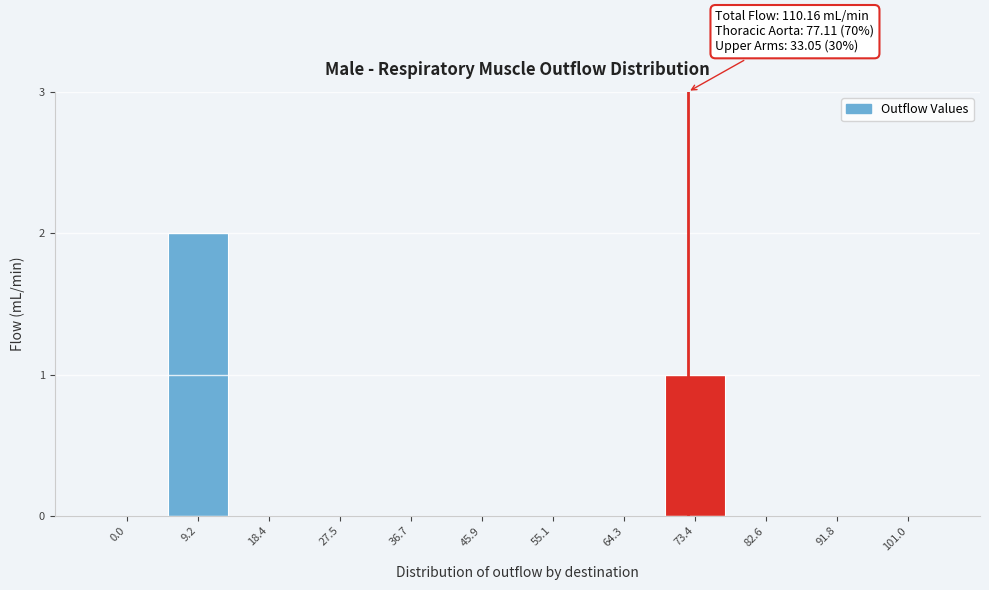

Reading left to right, transcribe all the data shown in this chart.

0.0=0	9.2=2	18.4=0	27.5=0	36.7=0	45.9=0	55.1=0	64.3=0	73.4=1	82.6=0	91.8=0	101.0=0